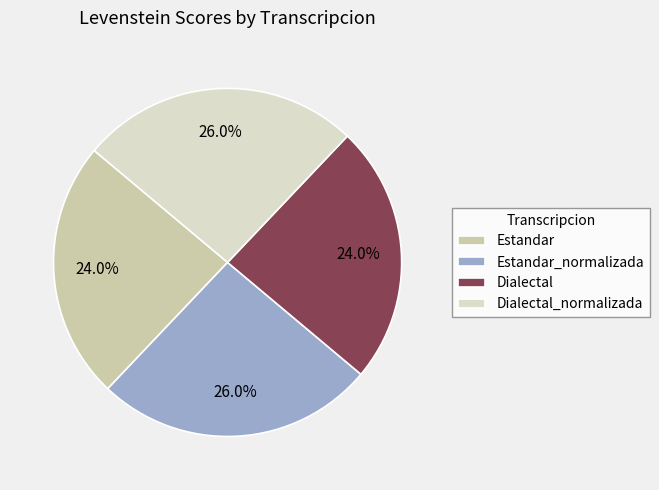

To the nearest percent, what is the difference between the largest and smallest slice percentages?

2%